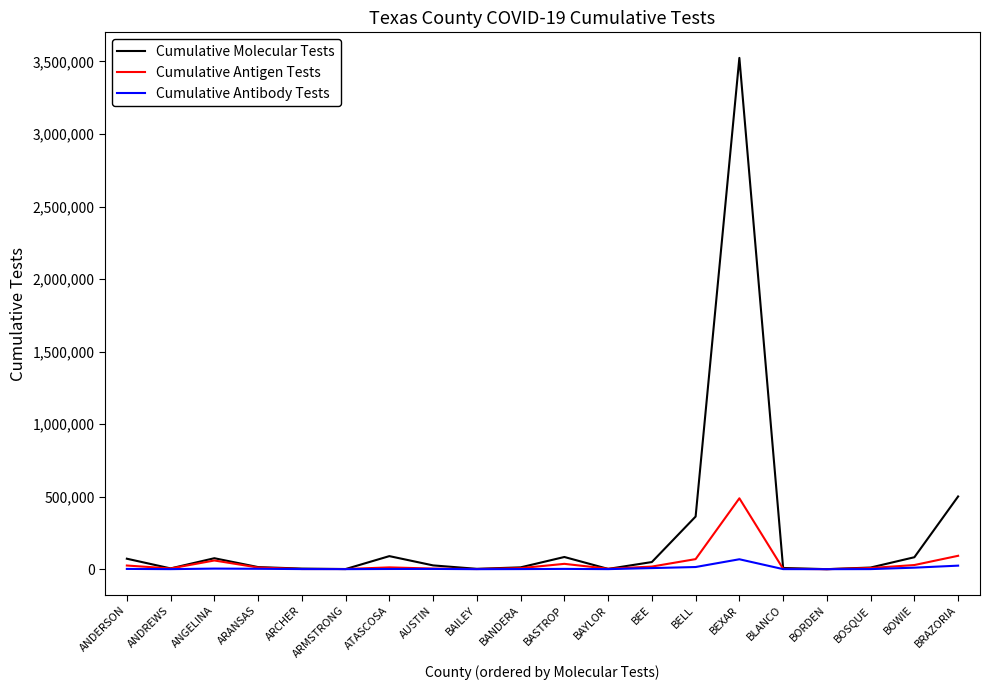

What is the spread (max minus min) of values at BEE?

41676